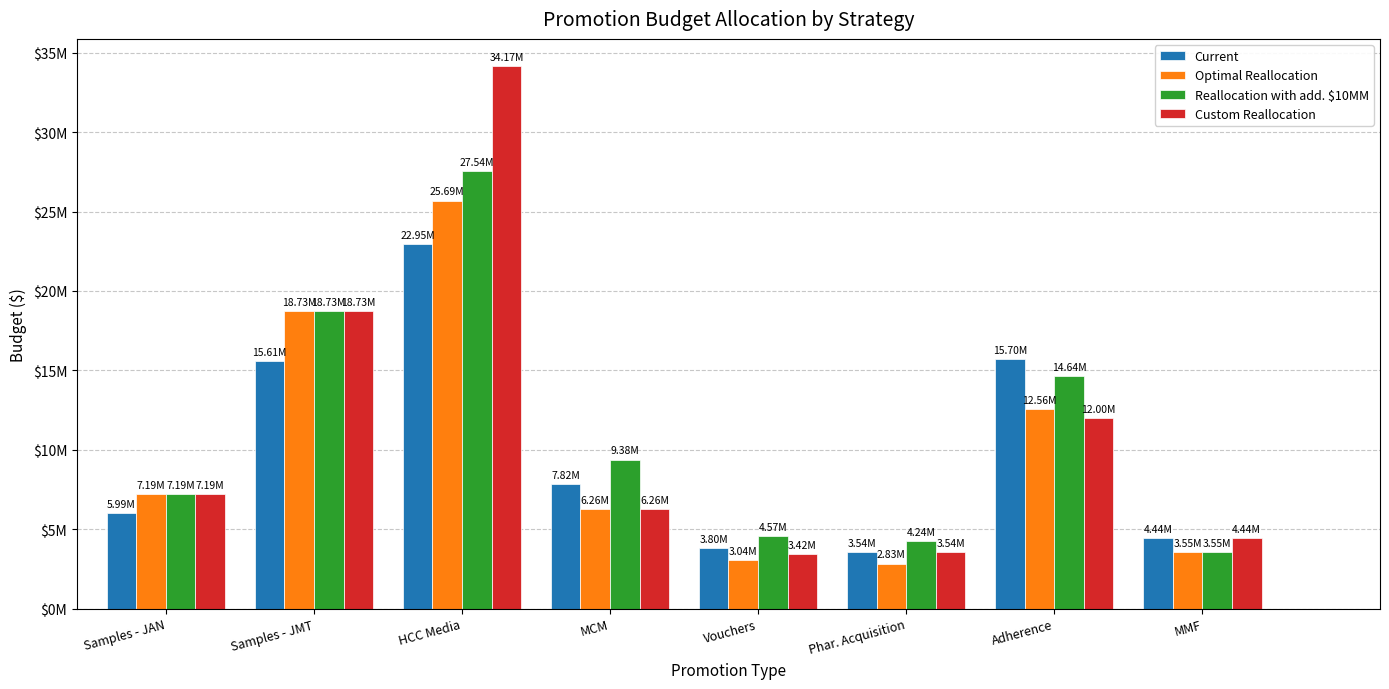

What is the maximum value for Optimal Reallocation?

25693542